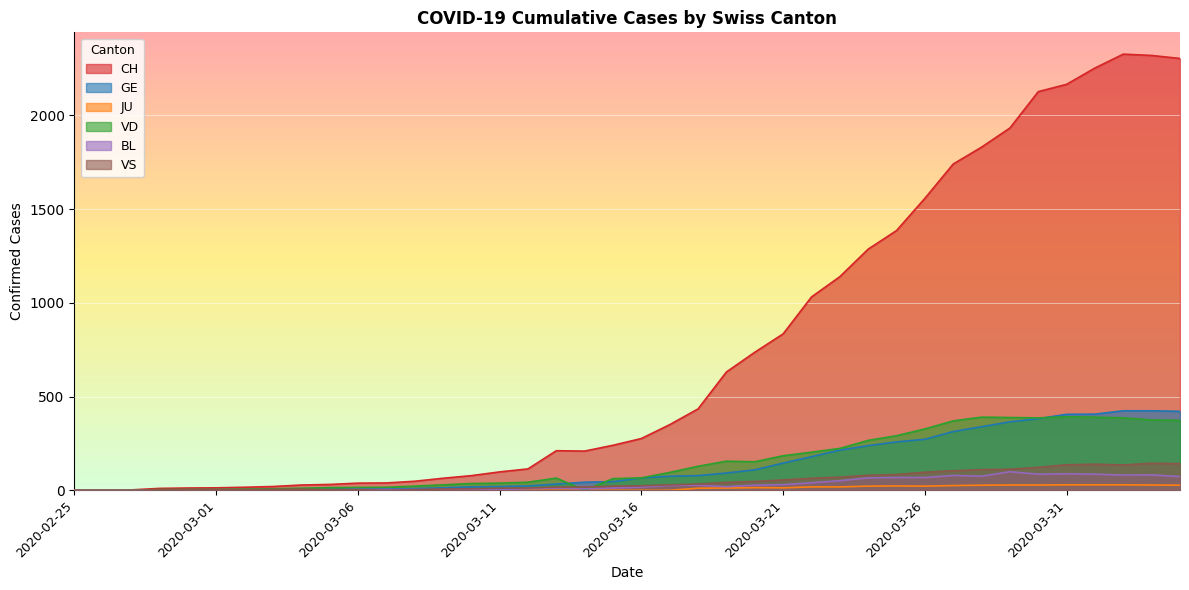

Is it true that VS equals 2 at 2020-03-04?

False